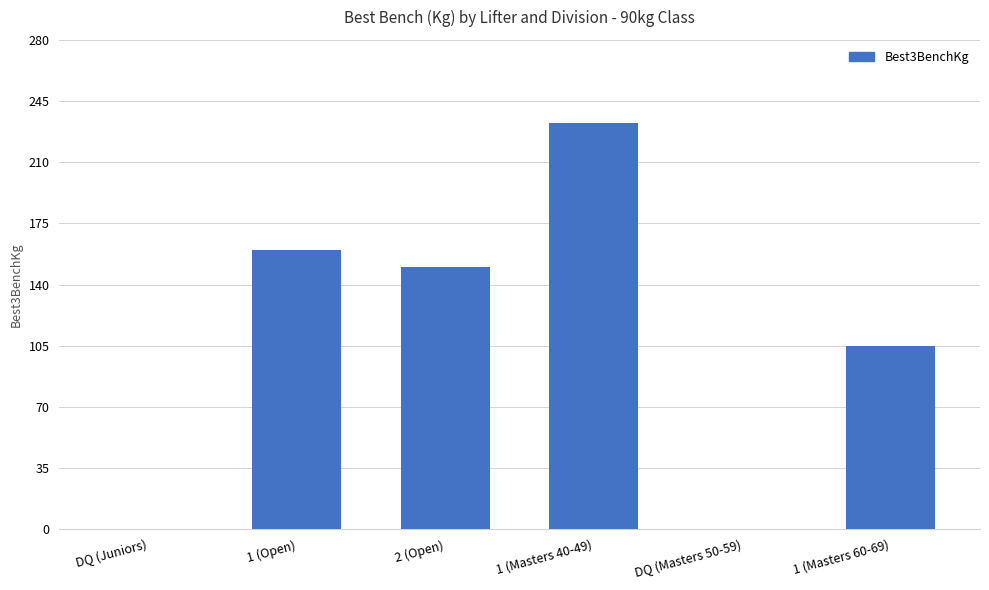

What is the sum of the values at 2 (Open) and 1 (Open)?

310.0